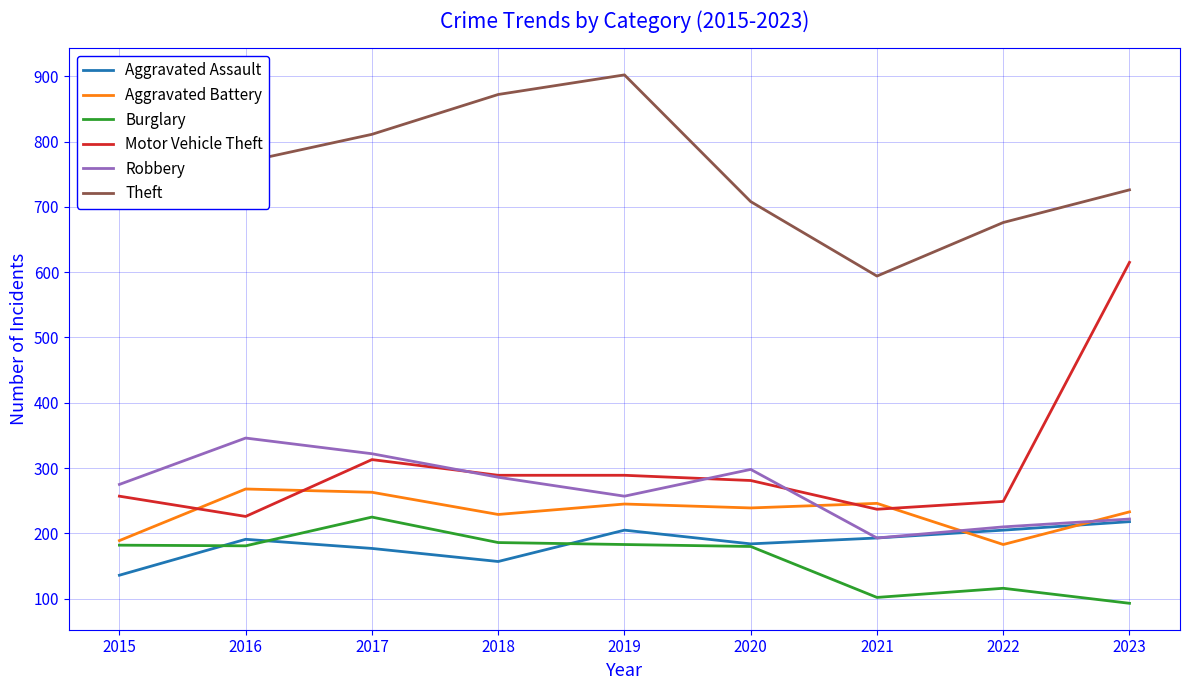

What is the approximate value of Aggravated Battery at 2018, to the nearest 5?

230